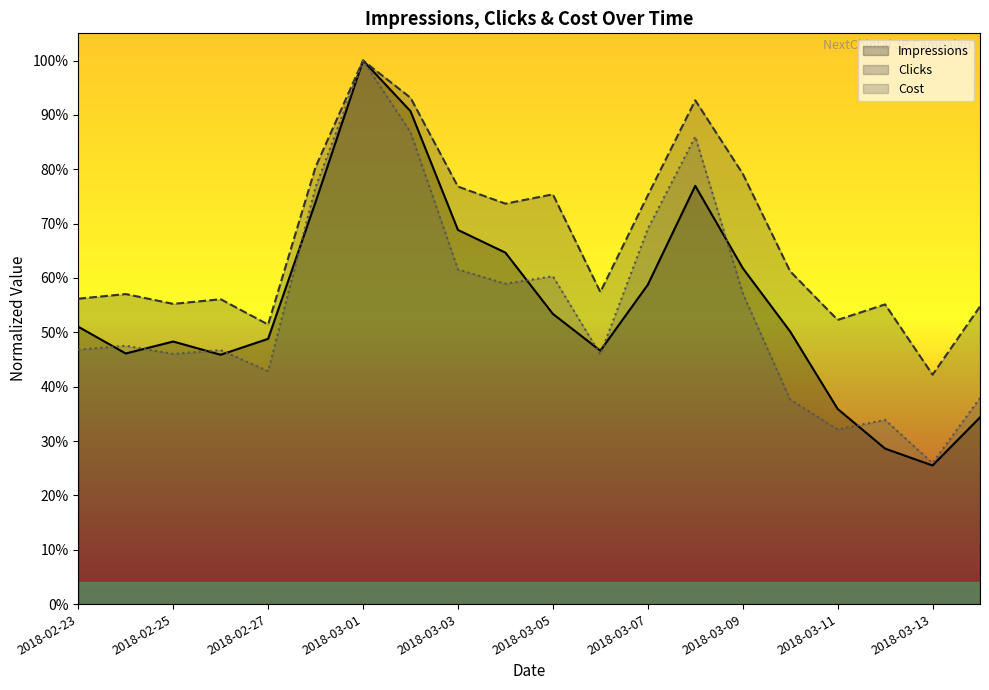

Which series changed the most between 15 and 19?

Impressions